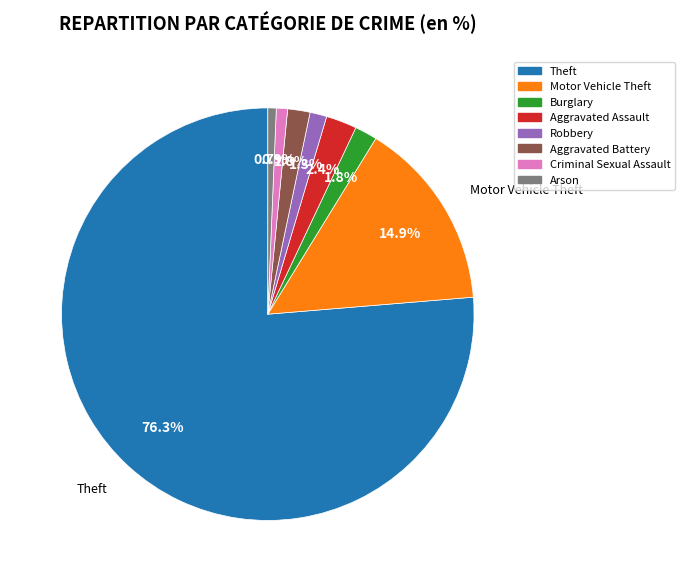

Between Aggravated Battery and Theft, which is larger?

Theft